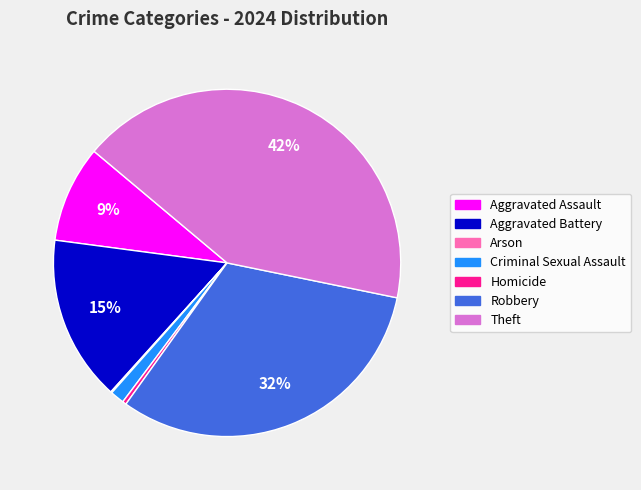

True or false: Criminal Sexual Assault accounts for 8% of the total.

False